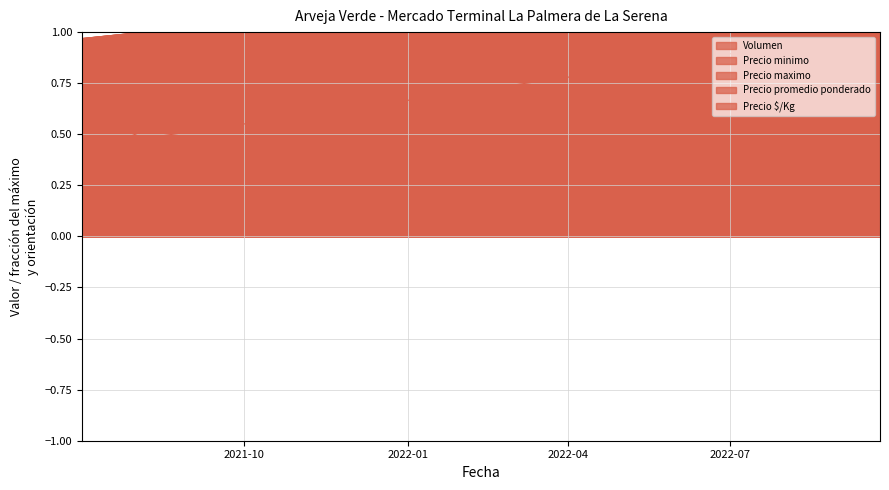

What are all the series names shown in the legend?

Volumen, Precio minimo, Precio maximo, Precio promedio ponderado, Precio $/Kg